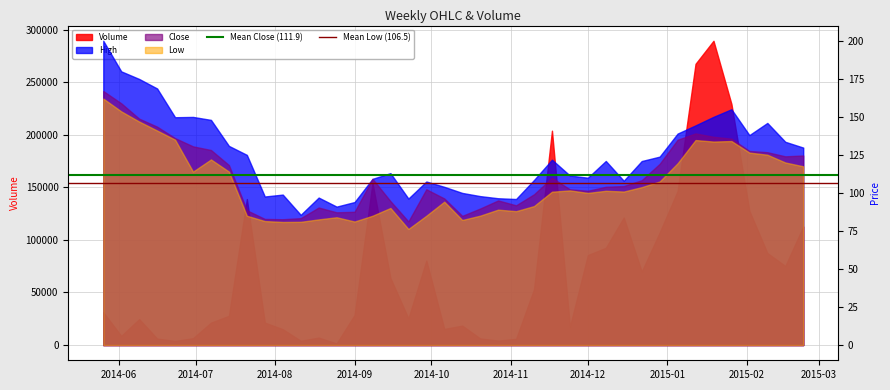

True or false: Mean Close (111.9) has a value of 152.6 at 2014-06.

False